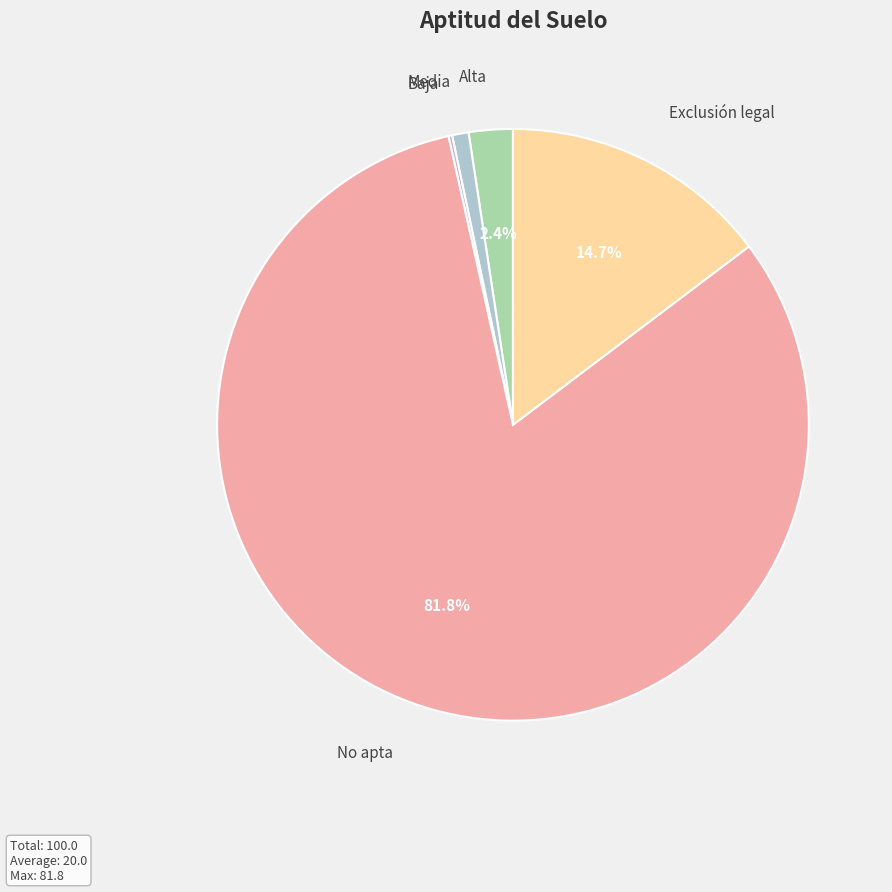

Do Media and No apta together represent more than half of the pie?

Yes